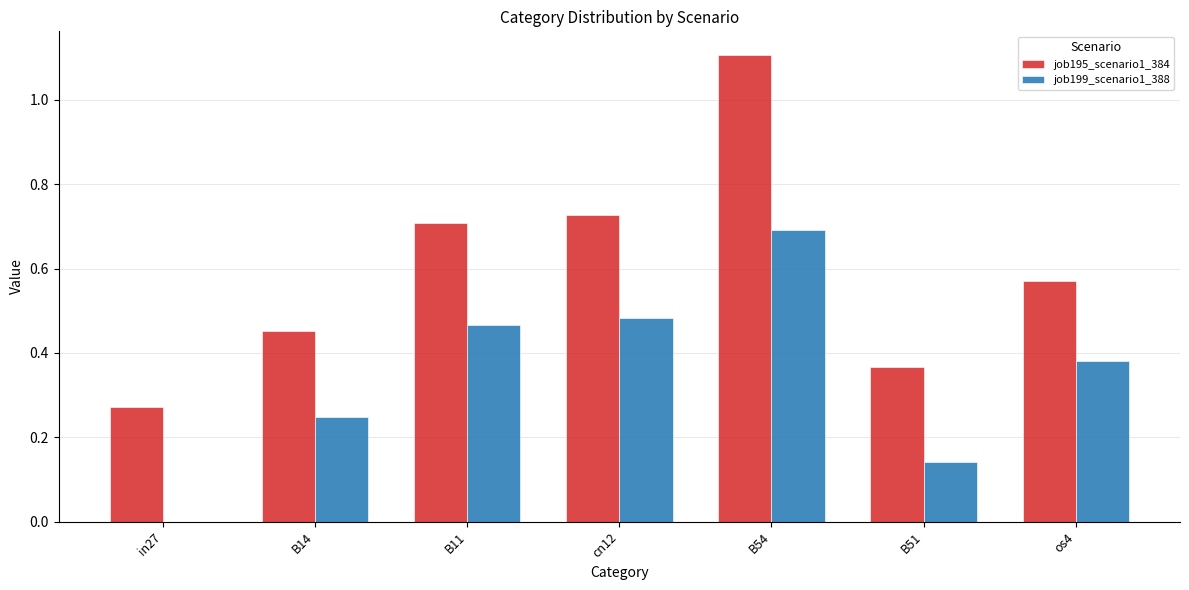

Which category has the highest value in the job199_scenario1_388 series?

B54